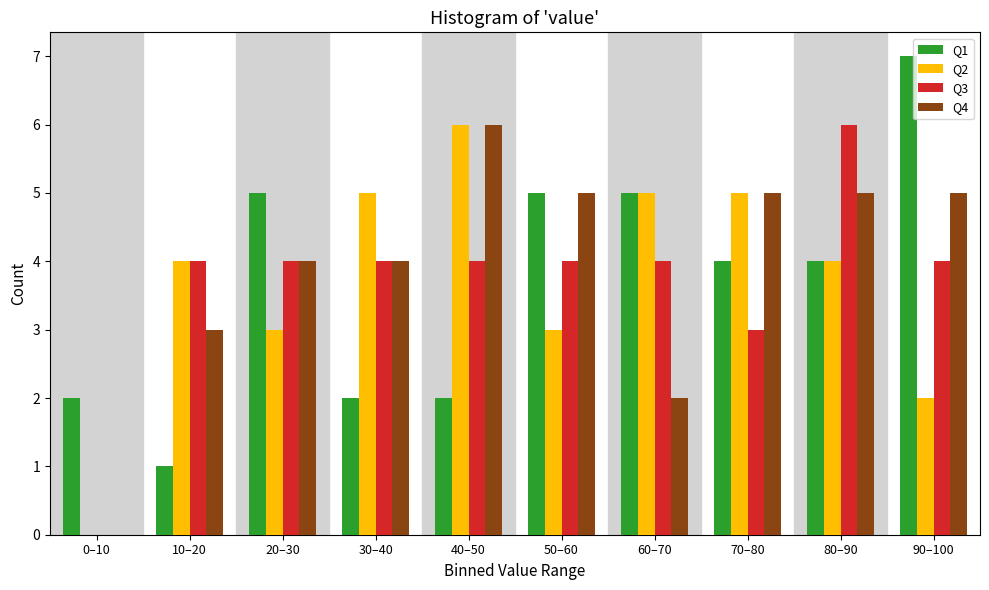

Between 10–20 and 50–60, which series saw the biggest shift?

Q1